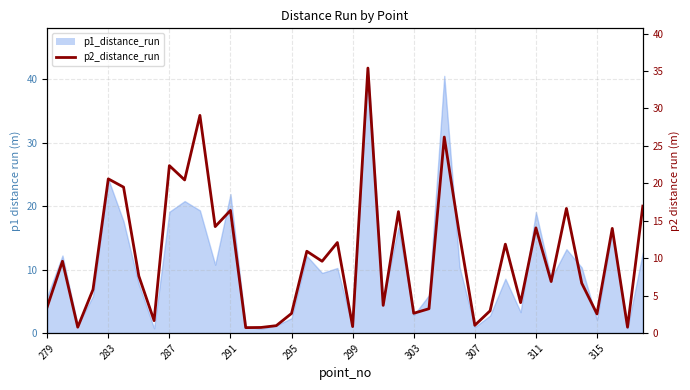

What is the change in value from 14 to 15?

+0.2